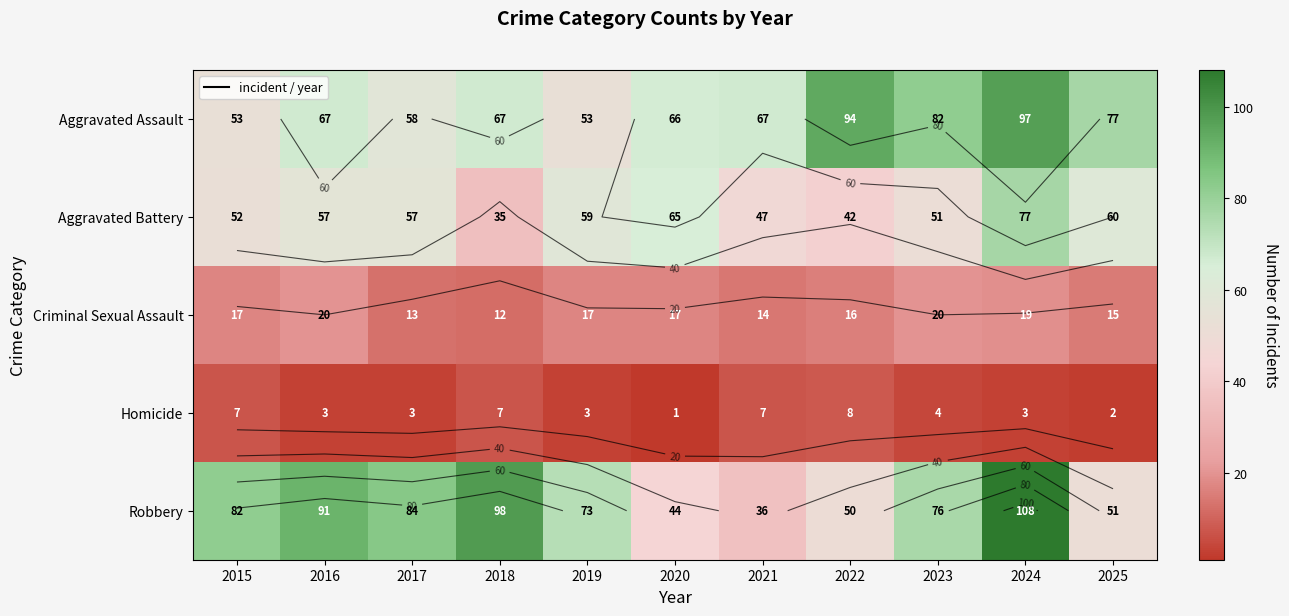

Is the value of Aggravated Assault at 2016 greater than the value of Aggravated Battery at 2016?

Yes